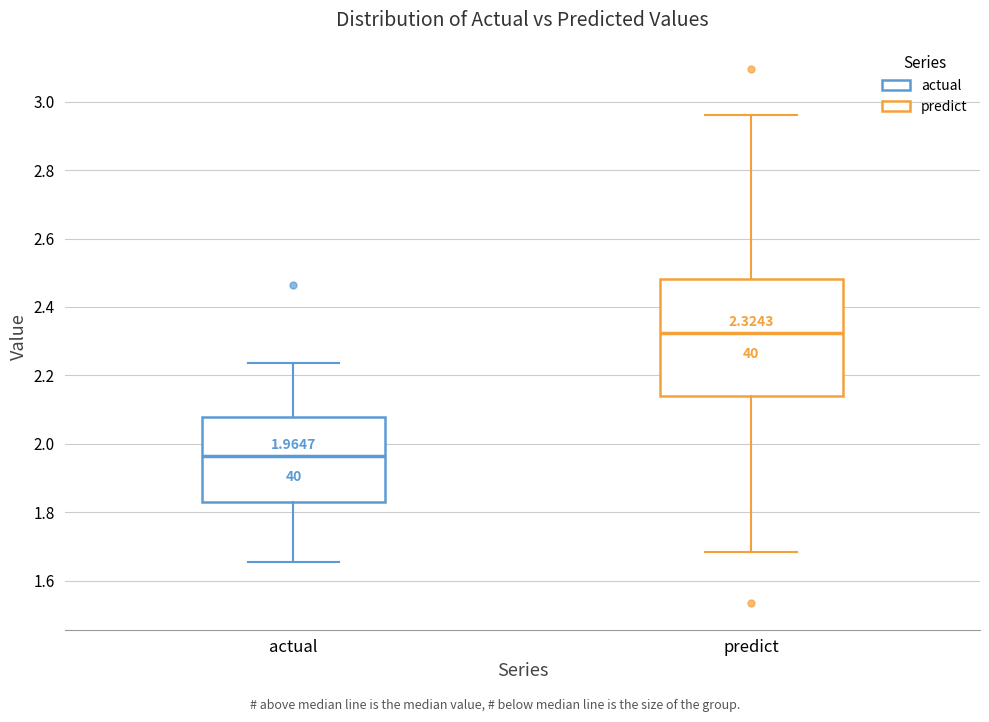

Which box's median line is the highest?

predict